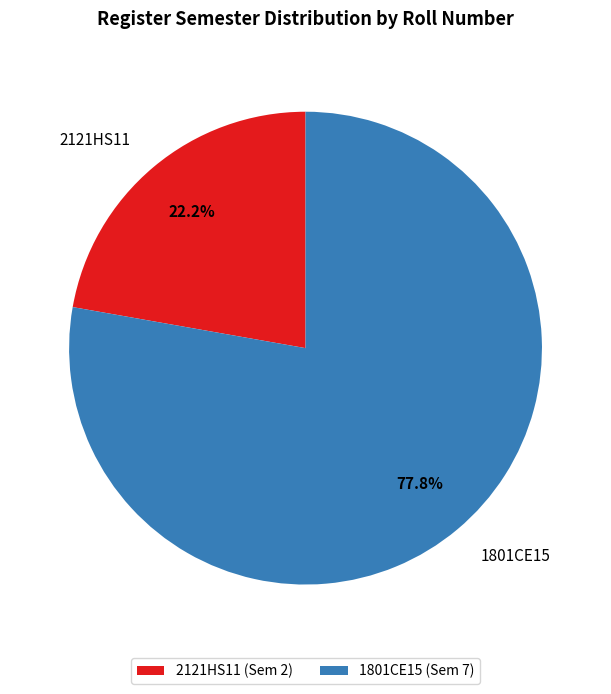

Combined, do 2121HS11 and 1801CE15 account for over 50%?

Yes